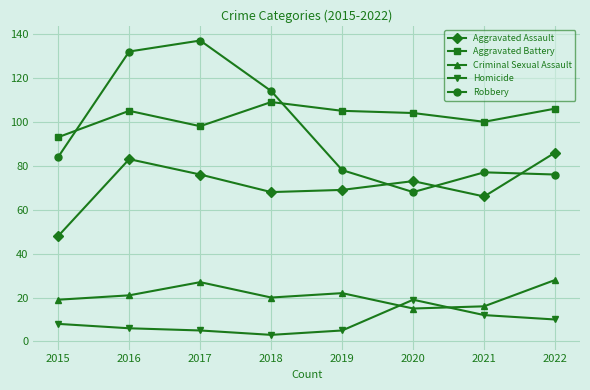

Is it true that Criminal Sexual Assault equals 20 at 2018?

True